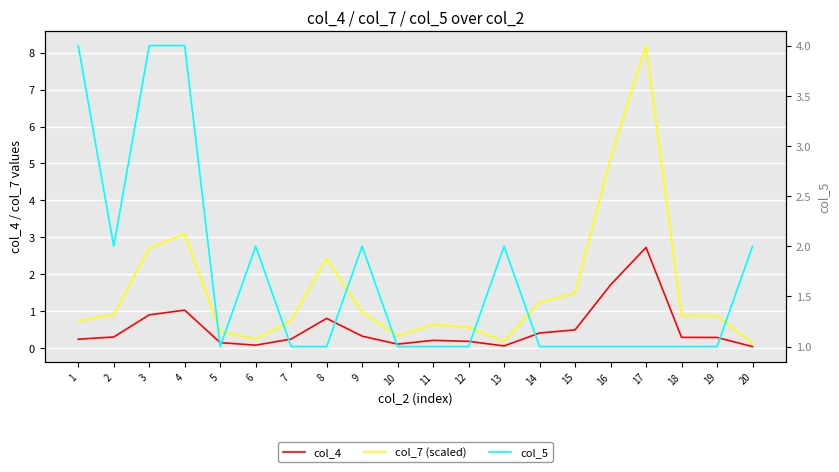

True or false: col_5 and col_7 (scaled) intersect in this chart.

True